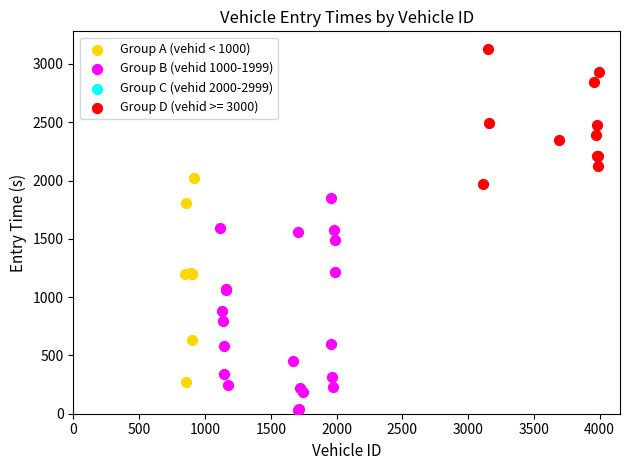

Which series contains the lowest Y value?

Group B (vehid 1000-1999)